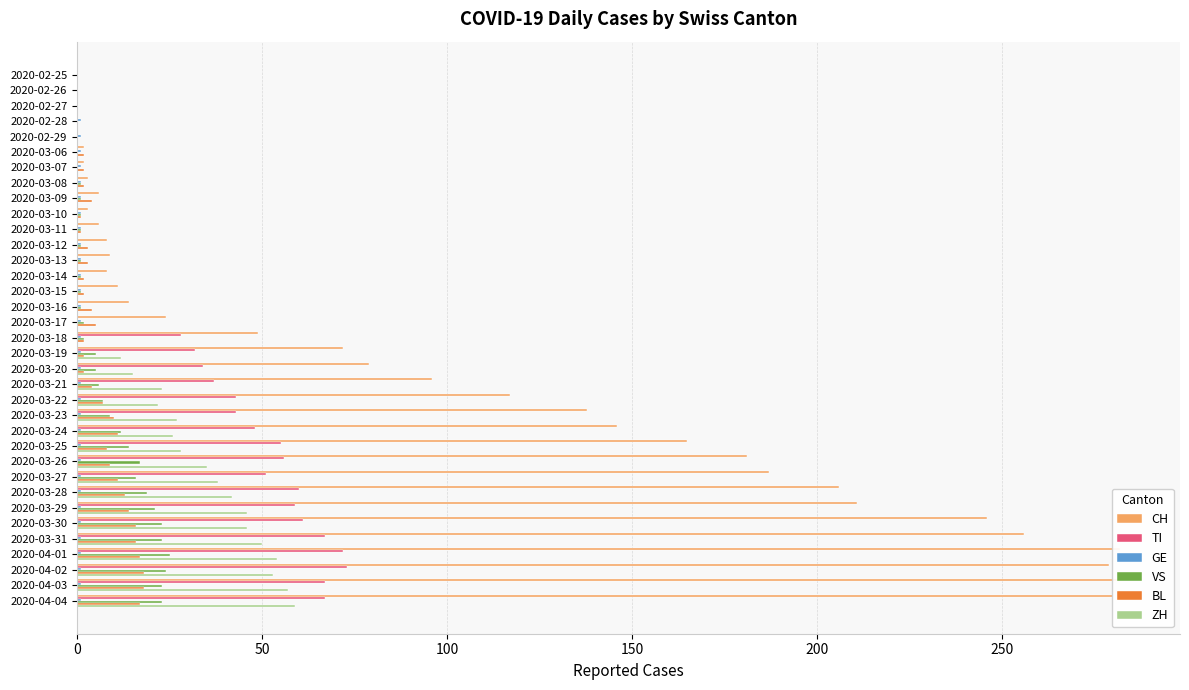

The ZH series shows -36 at 2020-03-14. True or false?

False